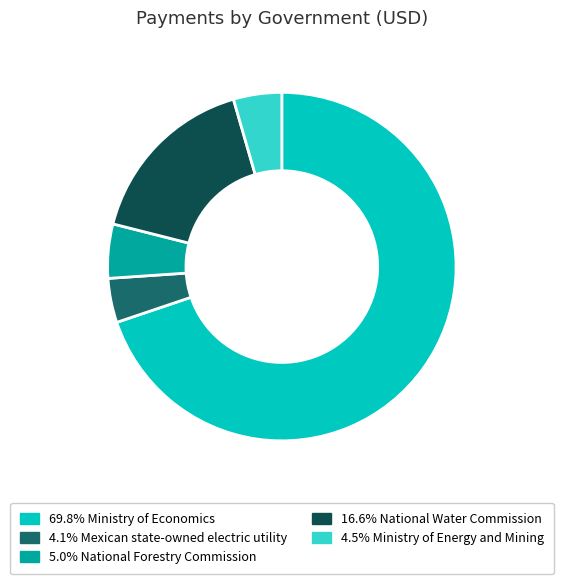

Is there a majority slice in this chart?

Yes